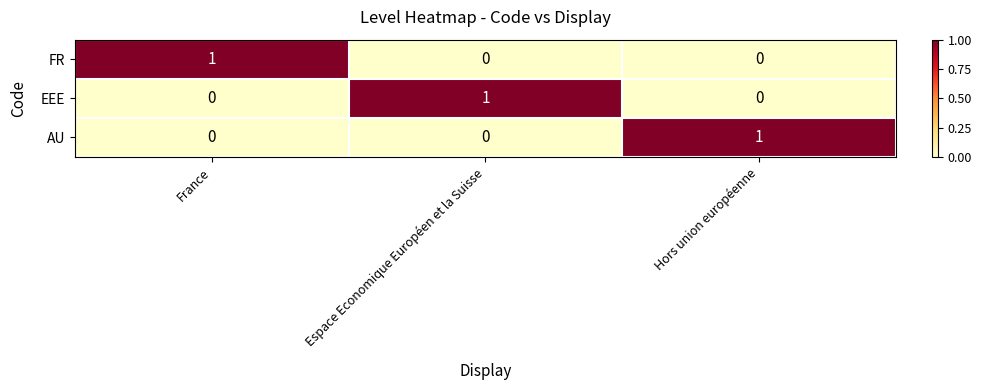

How many series are shown in this chart?

3